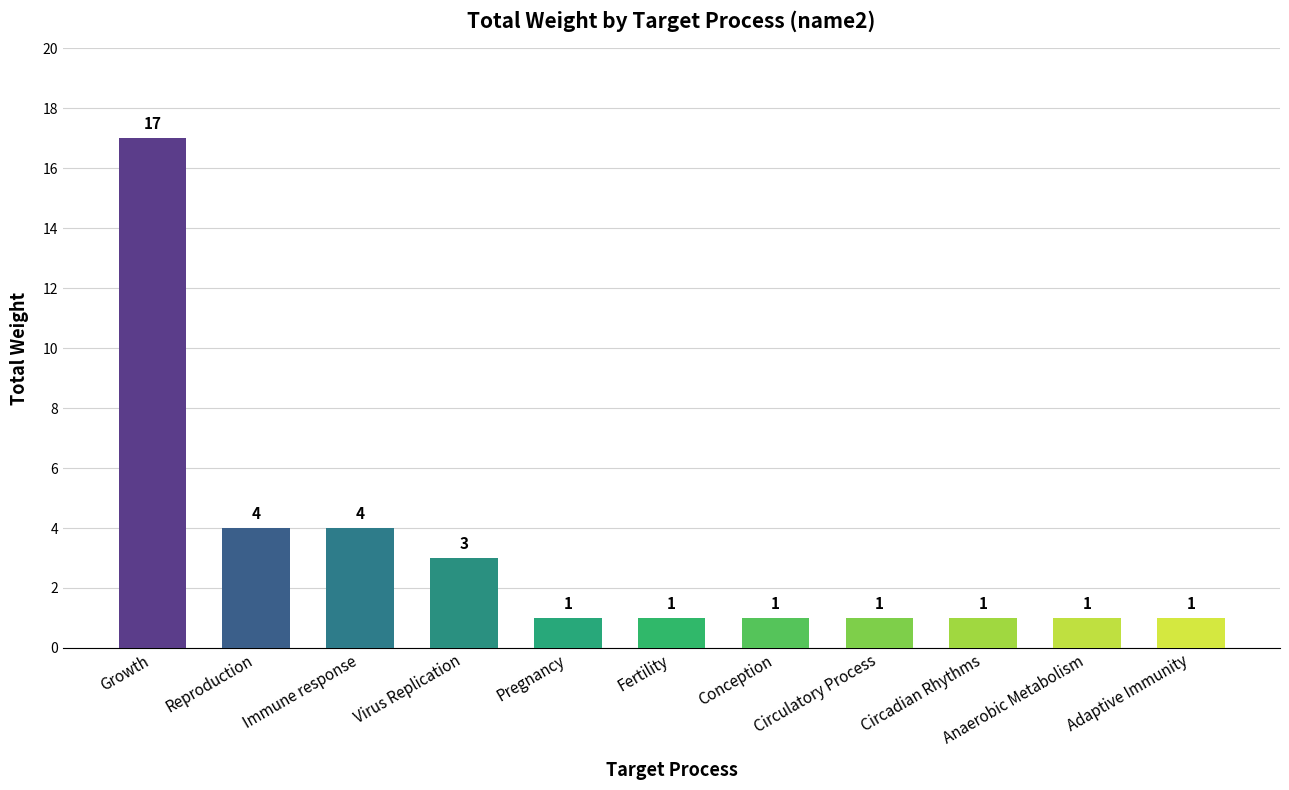

What is the smallest value displayed?

1